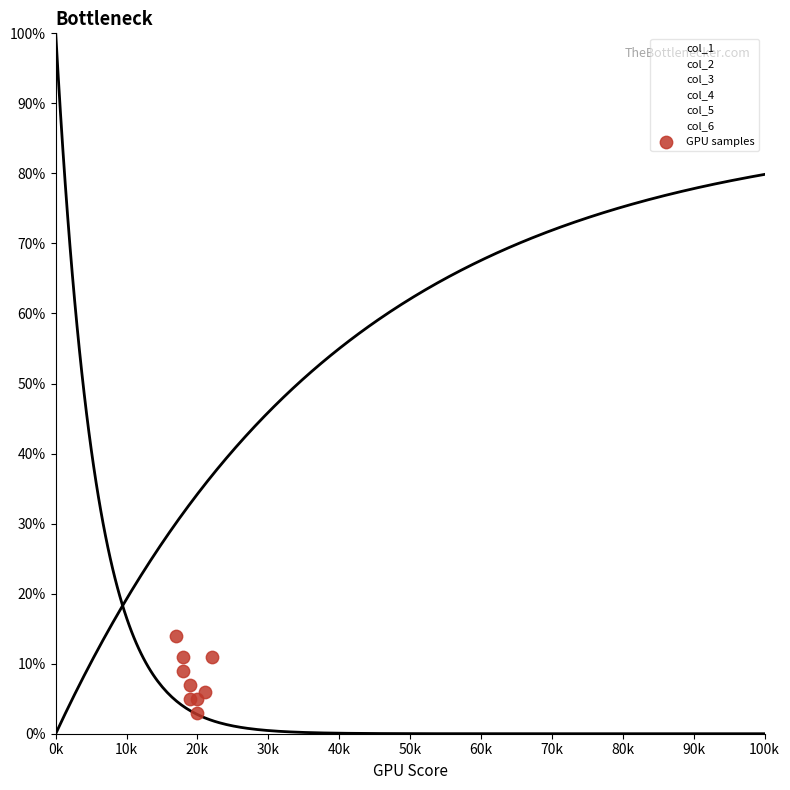

What is the range of X values (max minus min)?

5